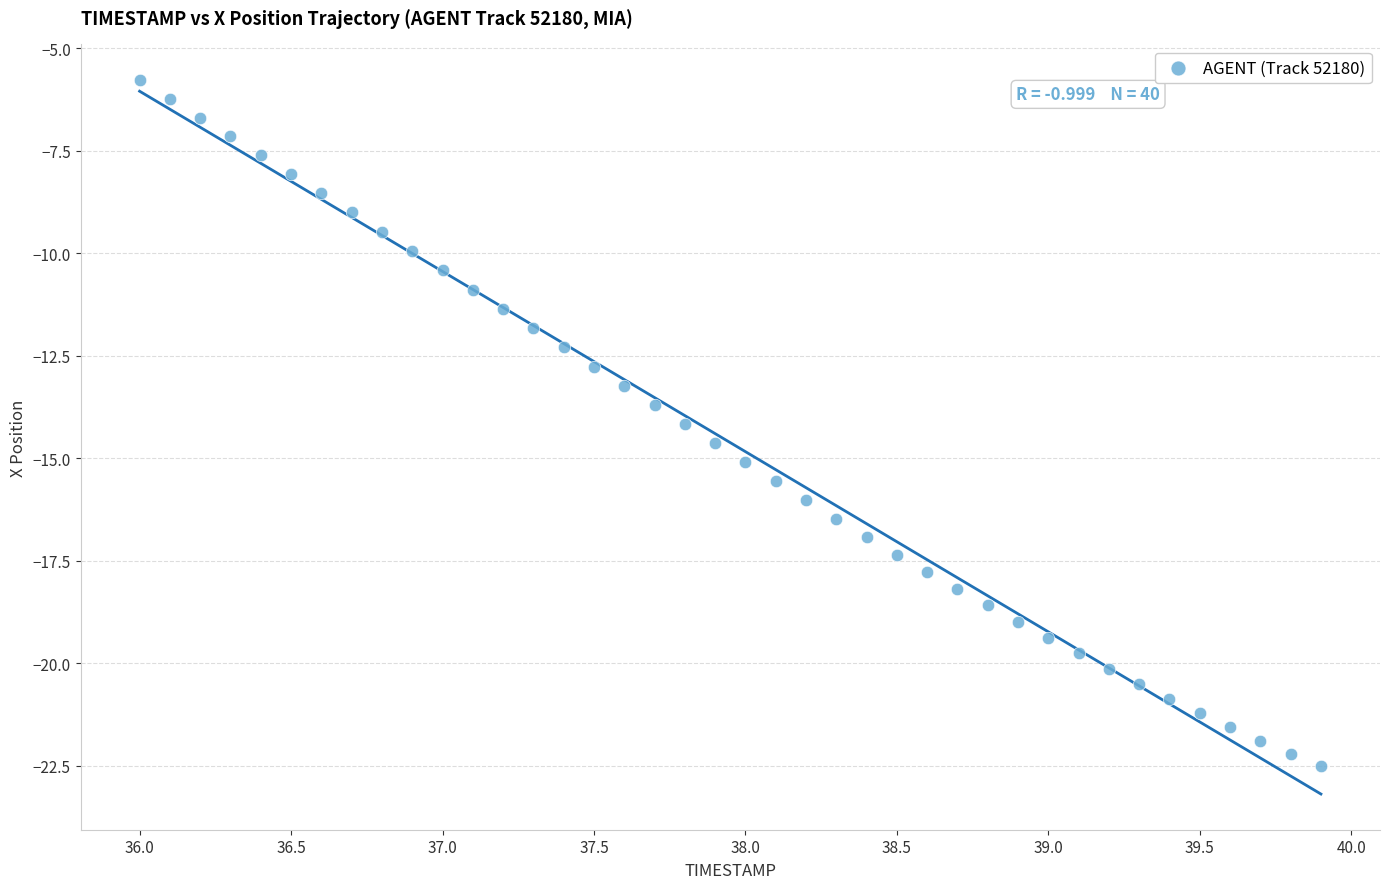

What is the range of X values (max minus min)?

3.9